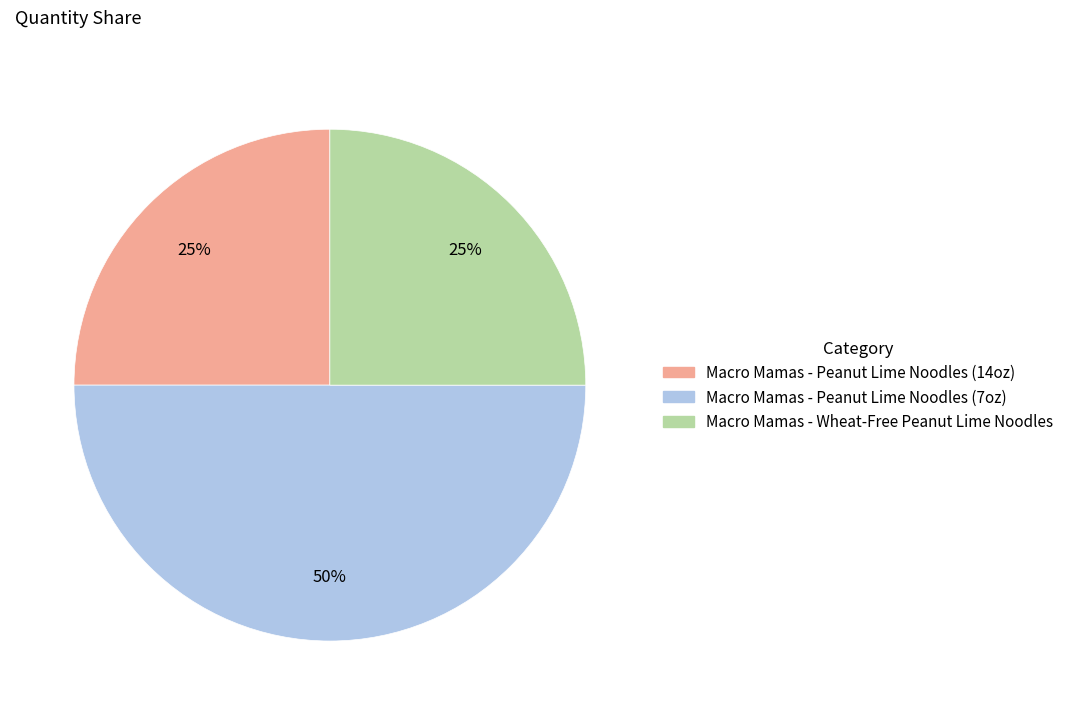

The Macro Mamas - Wheat-Free Peanut Lime Noodles slice represents 25% of the pie. True or false?

True